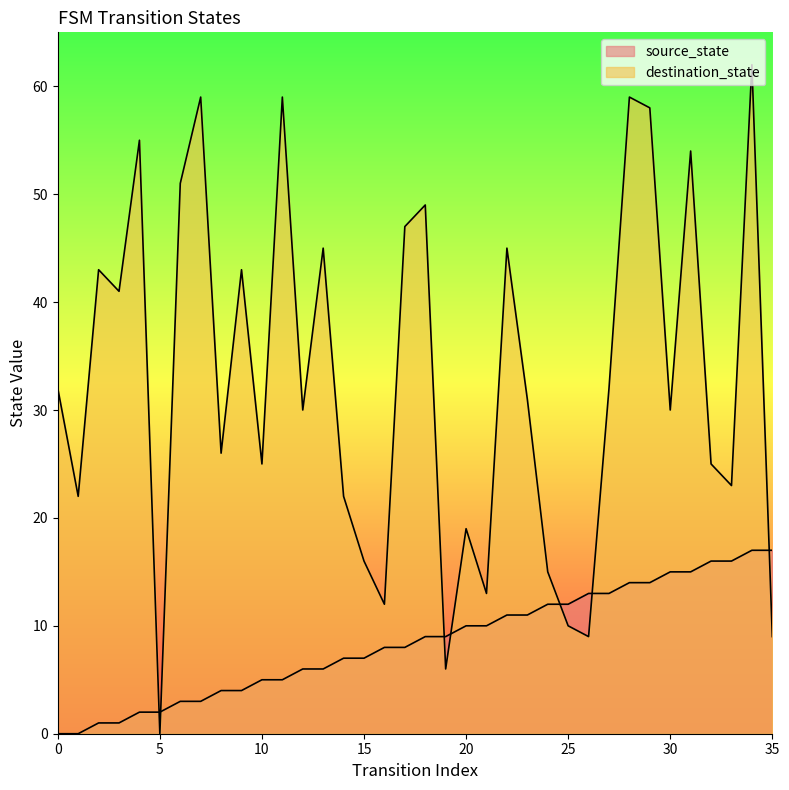

What is the total value across all series at 20?

29